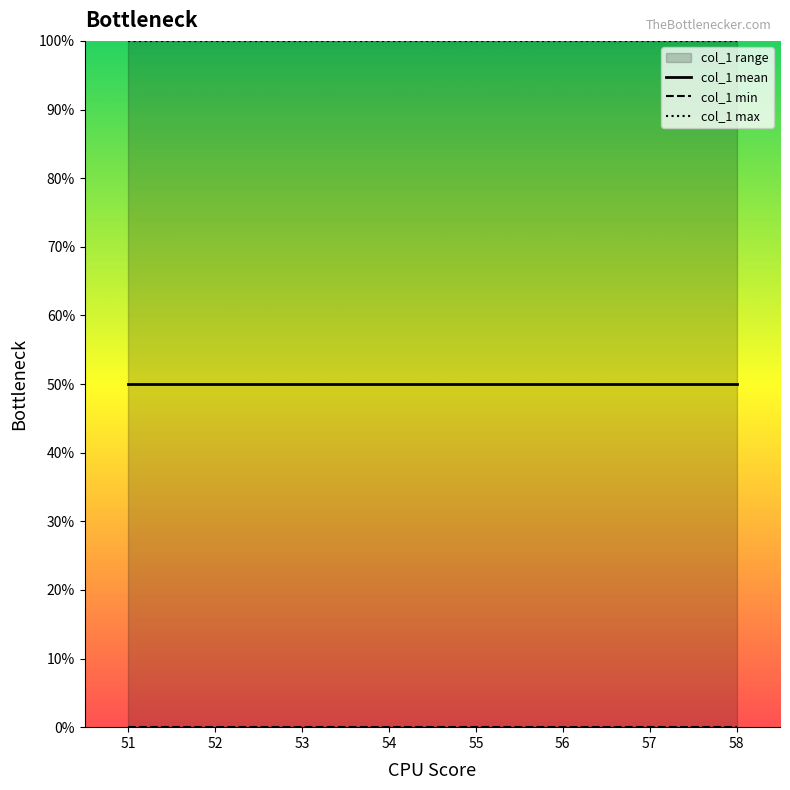

Between 53 and 55, which series saw the biggest shift?

col_1 mean